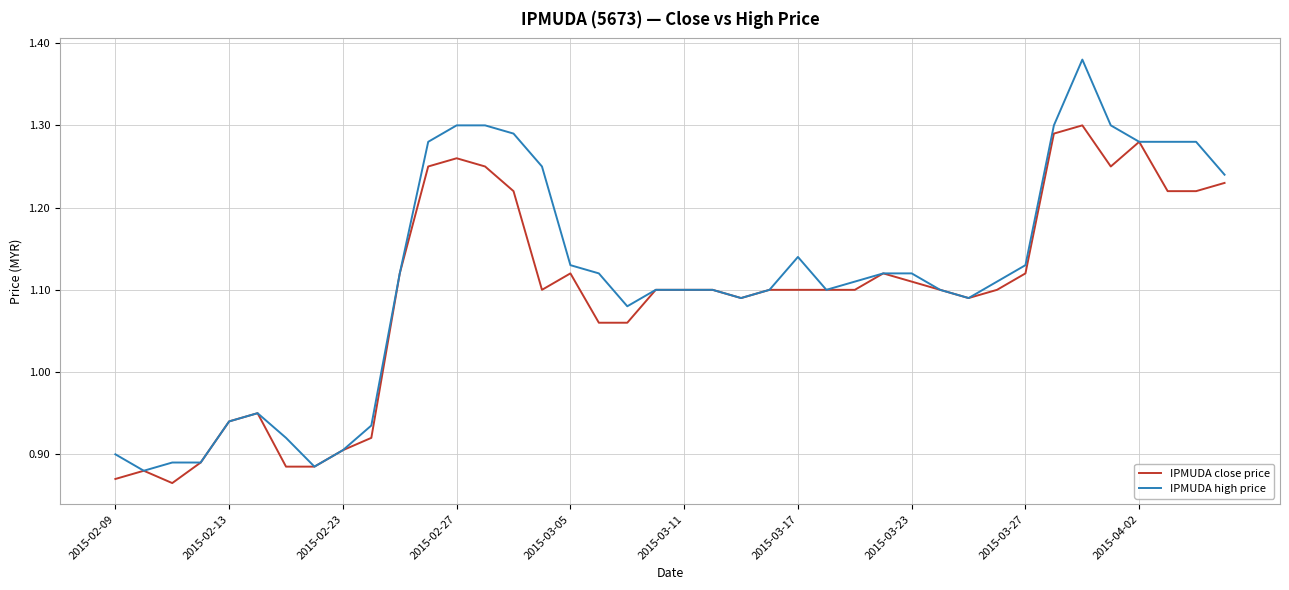

Which series has the largest total across all categories?

IPMUDA high price